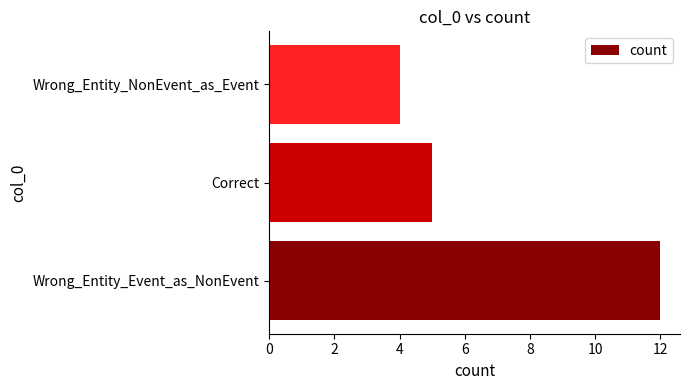

Is it true that the value at Correct is 7?

False